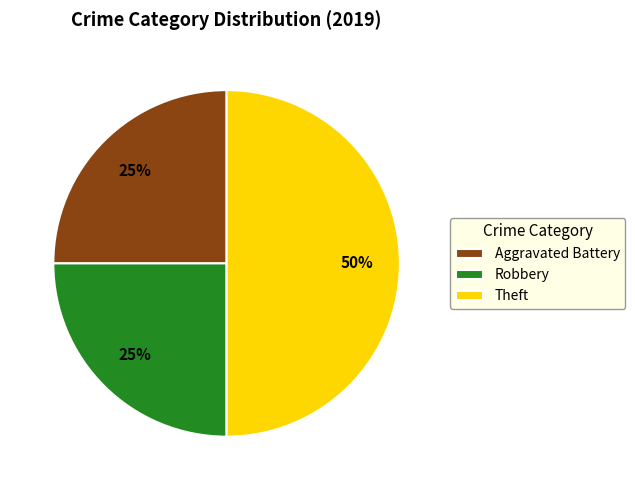

Between Robbery and Theft, which is larger?

Theft